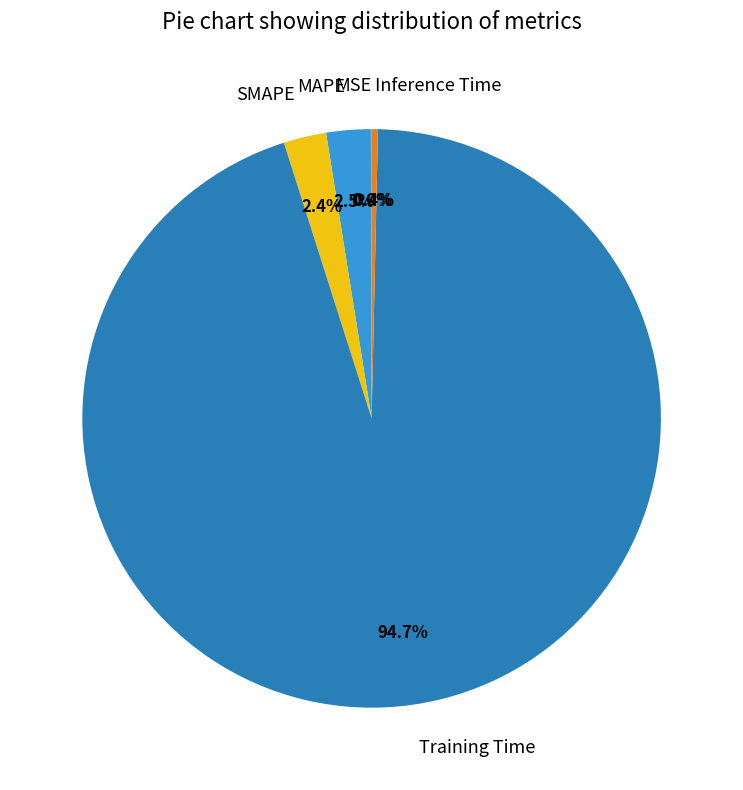

What is the largest slice in the pie chart?

Training Time